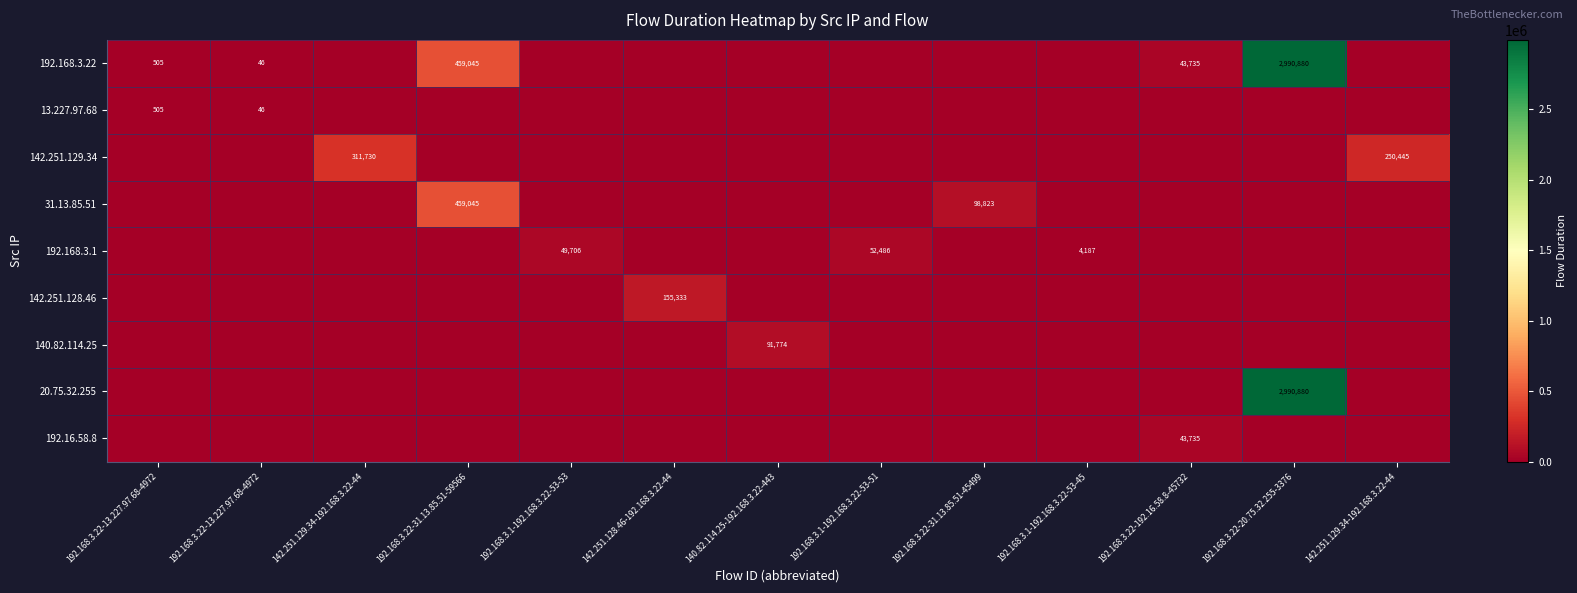

What is the difference between the 142.251.128.46 values at 140.82.114.25-192.168.3.22-443 and 142.251.128.46-192.168.3.22-44?

155333